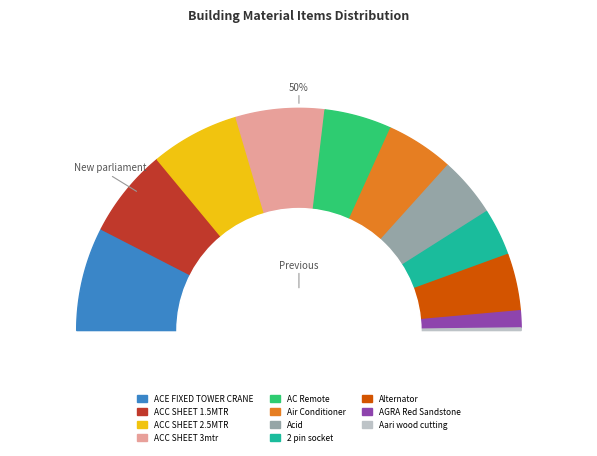

What is the total percentage of ACC SHEET 3mtr and Alternator?

21.2%